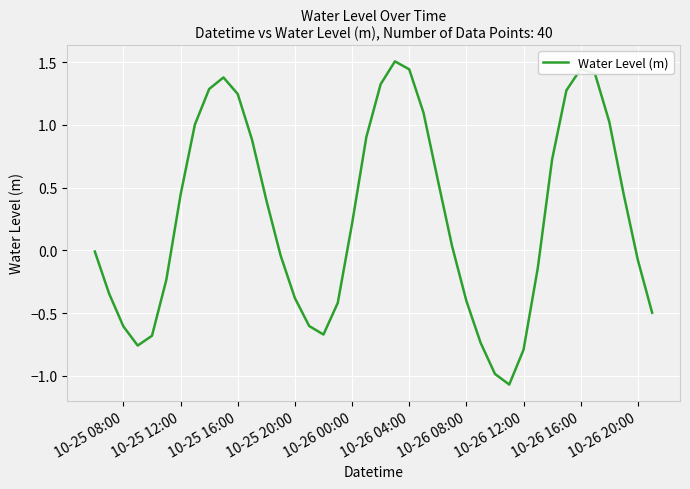

What is the greatest value displayed?

1.5